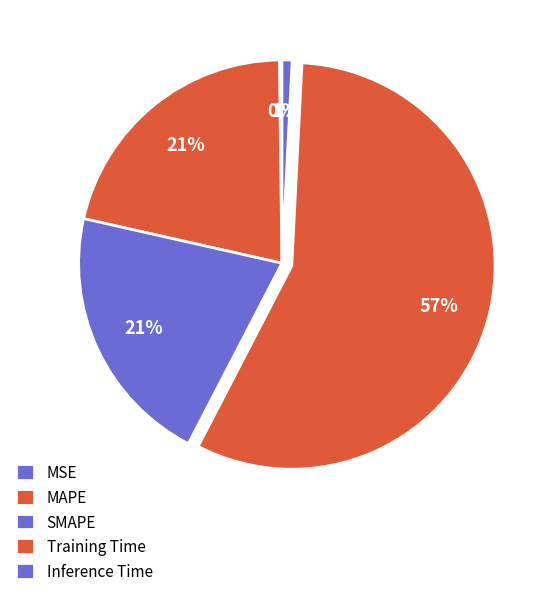

What is the change in value from Training Time to Inference Time?

-0.1